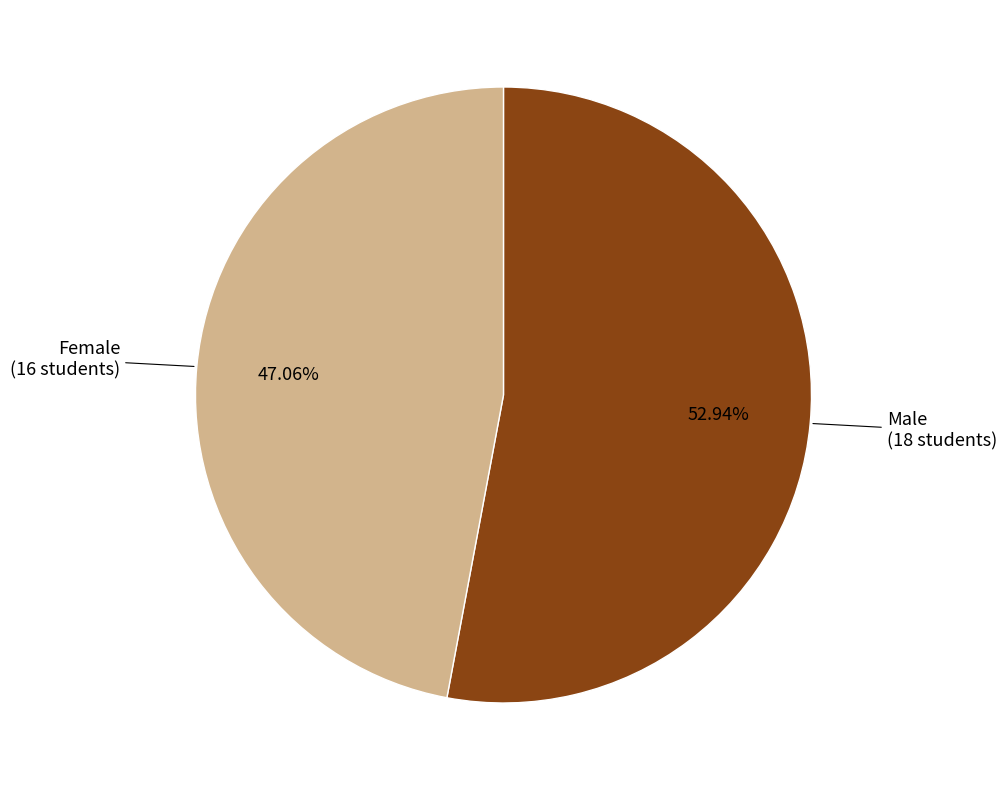

Rank the categories by value from lowest to highest.

Female, Male